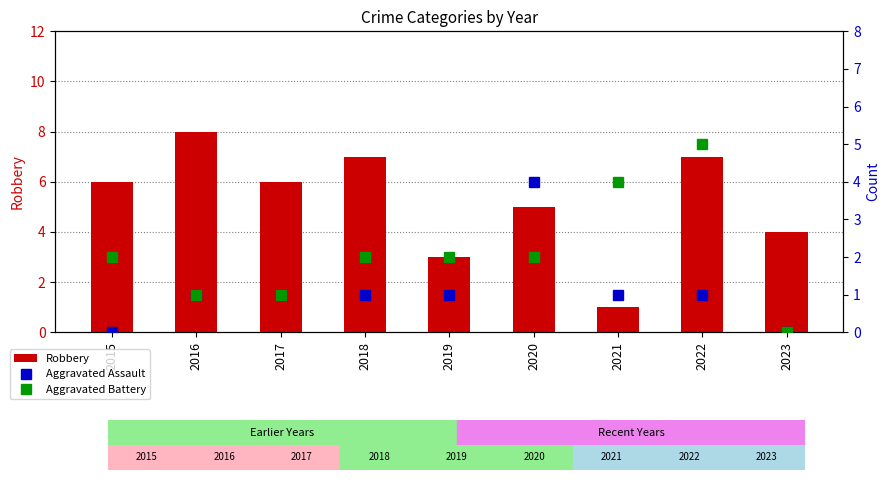

Rank the series by their maximum value, from highest to lowest.

Robbery, Aggravated Battery, Aggravated Assault